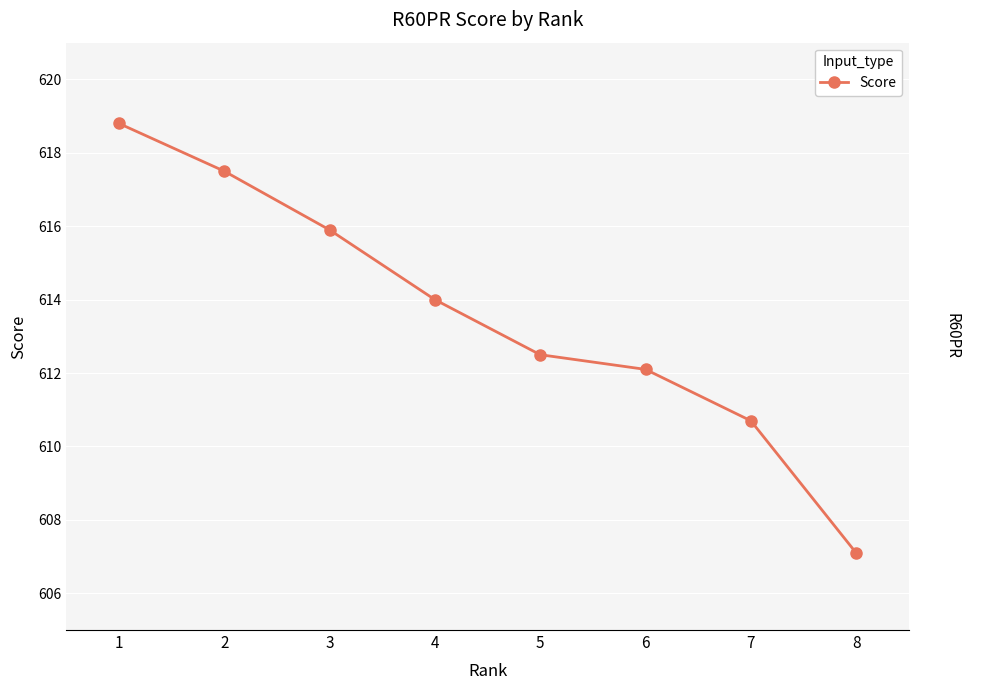

Reading left to right, what are all the values shown in this chart?

1=618.8	2=617.5	3=615.9	4=614.0	5=612.5	6=612.1	7=610.7	8=607.1